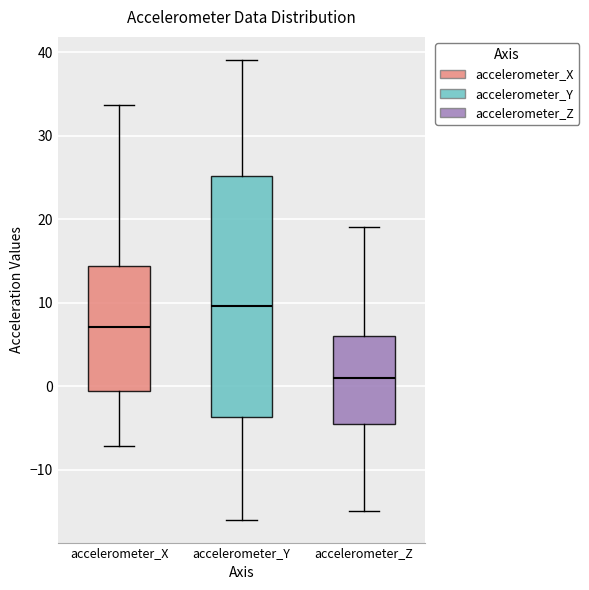

Which box's median line is the highest?

accelerometer_Y